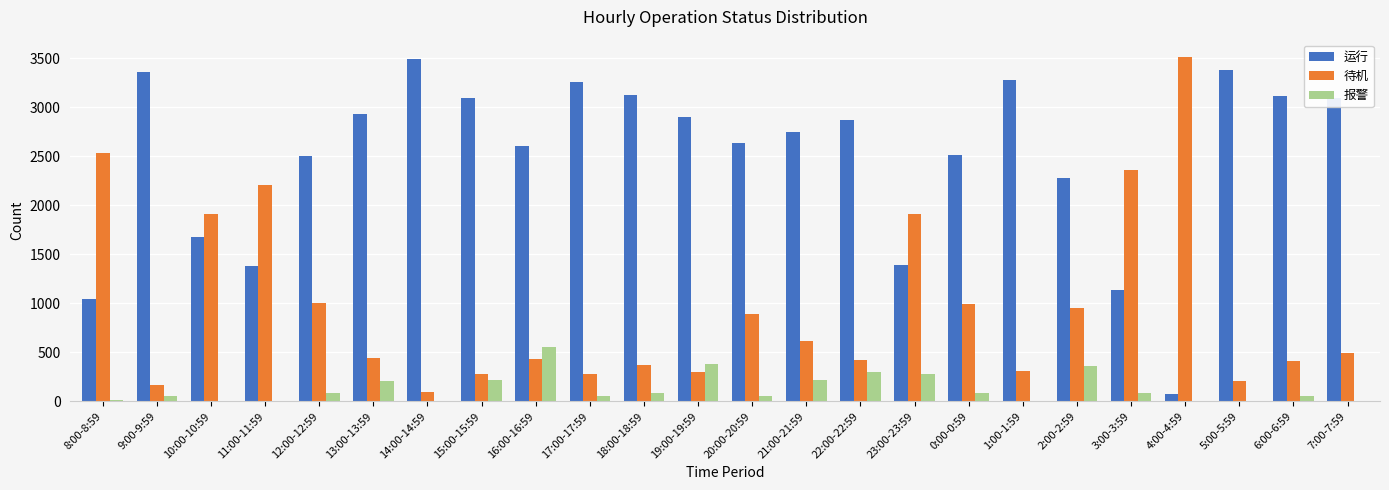

Where does the 运行 series first go above 2872?

9:00-9:59